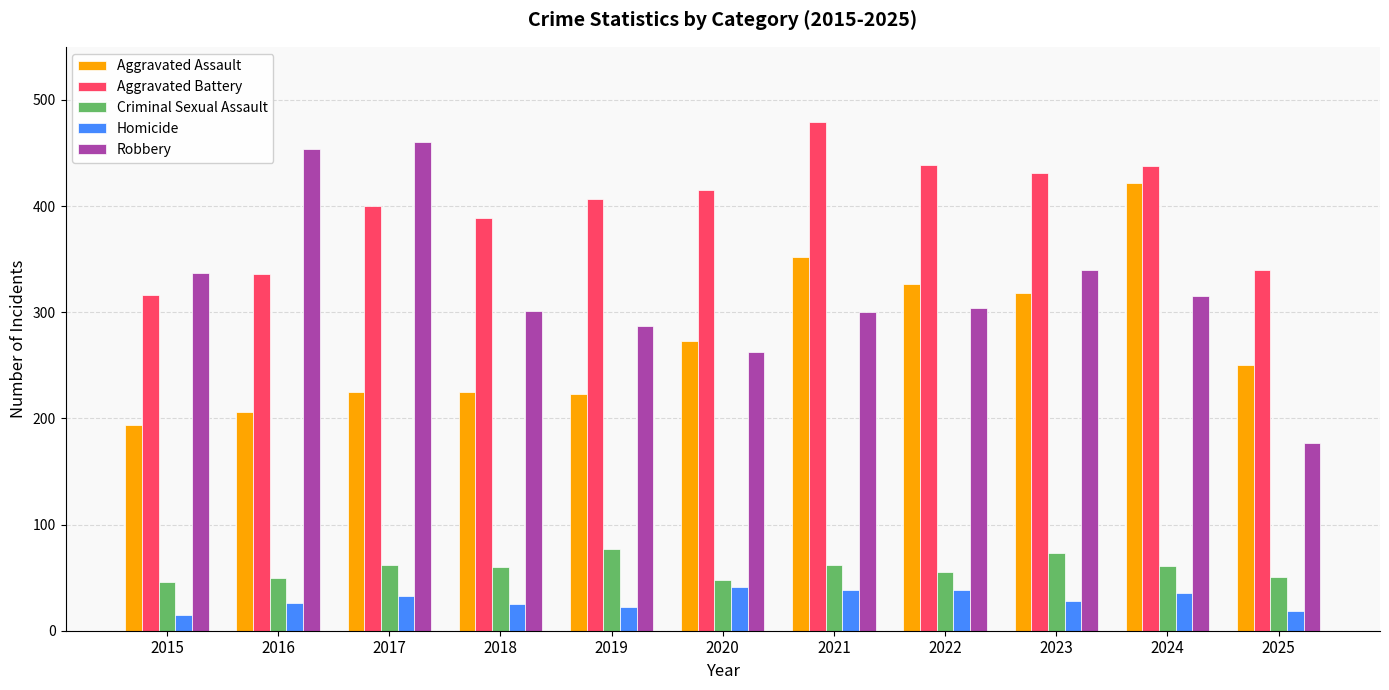

What is the value of the Aggravated Battery bar at the 6th from the left?

415